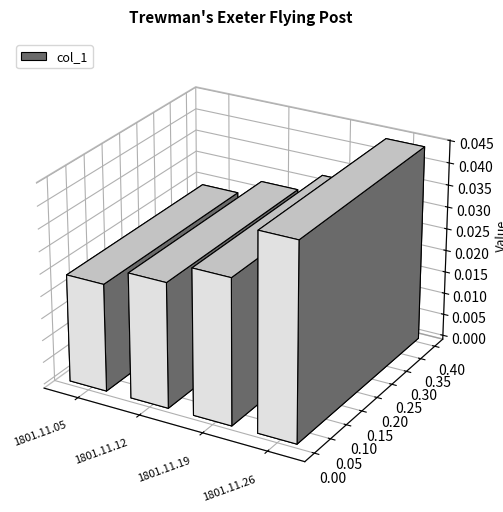

List the labels in order of value, smallest first.

1801.11.05, 1801.11.12, 1801.11.19, 1801.11.26